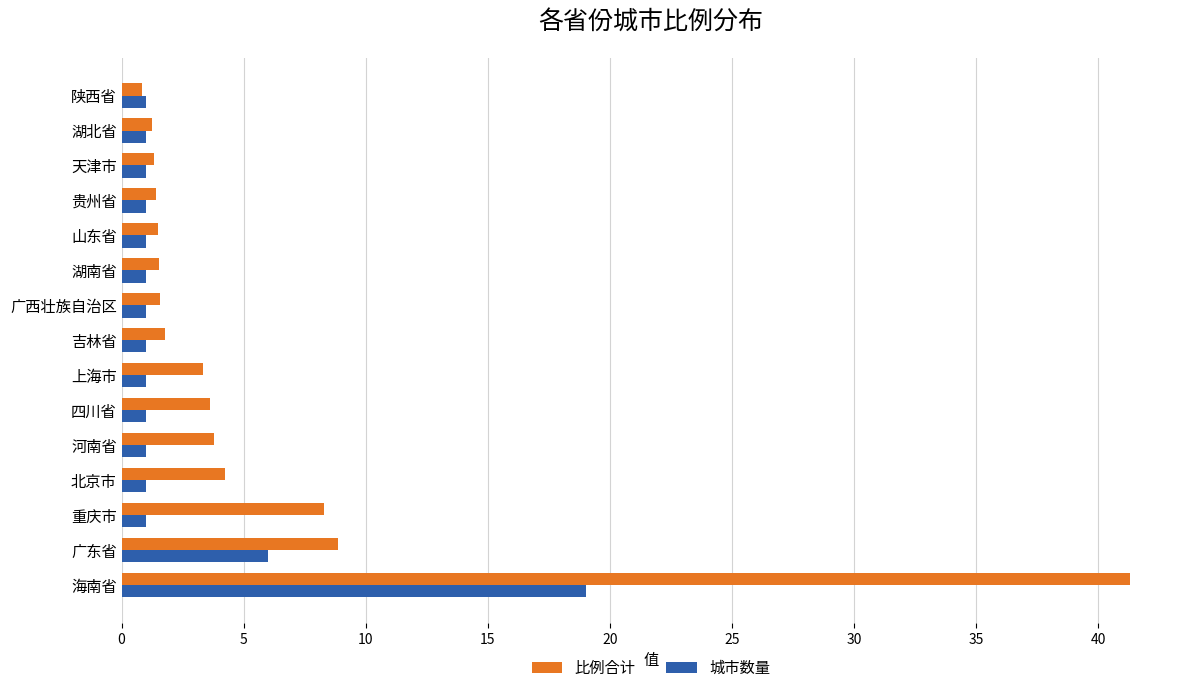

Is it true that 城市数量 equals 1.0 at 山东省?

True